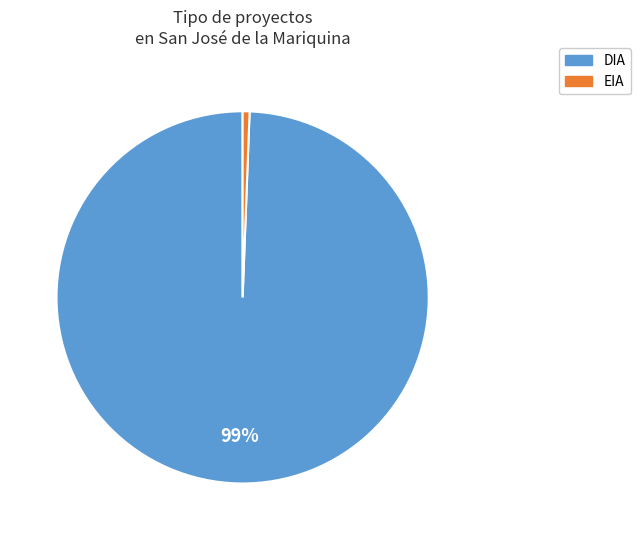

Rank the categories by value from highest to lowest.

DIA, EIA